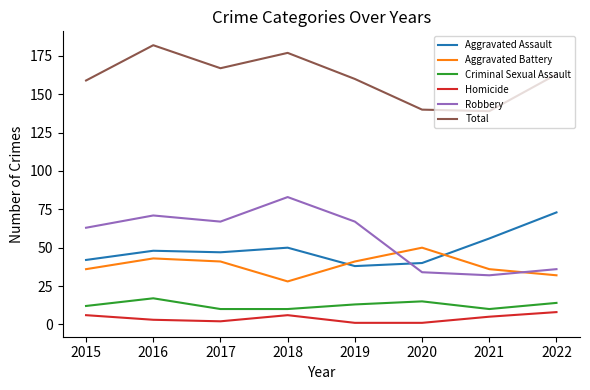

Count the number of data series in this chart.

6